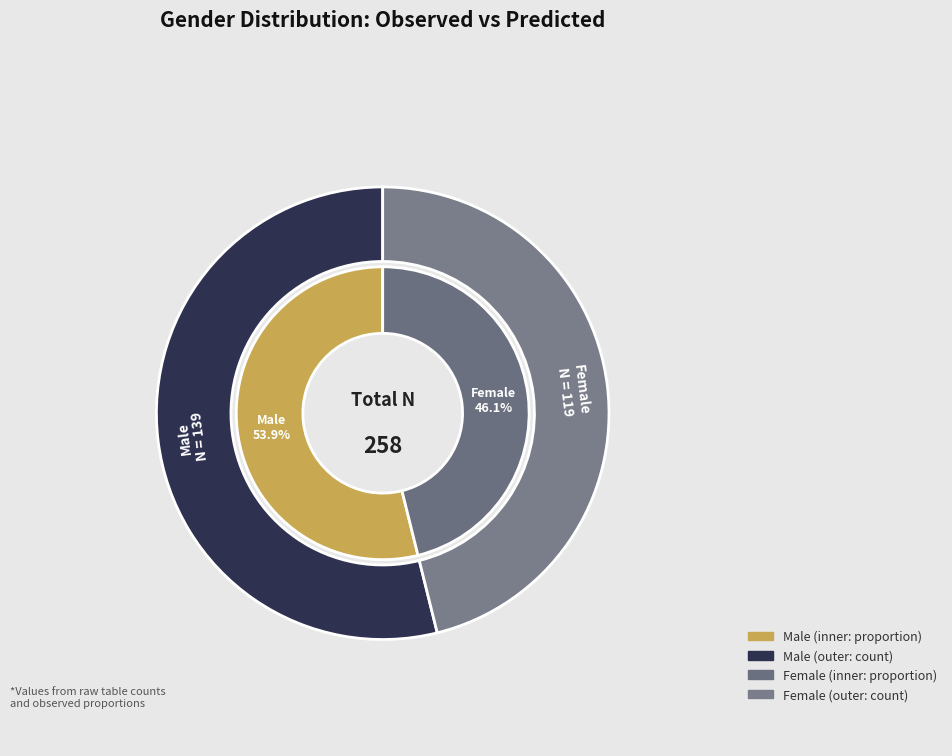

Which slice is the smallest?

Female